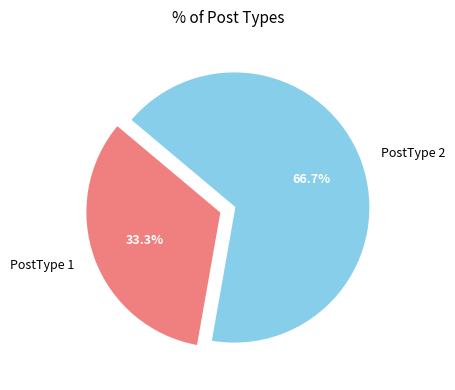

Rank the categories by value from lowest to highest.

PostType 1, PostType 2